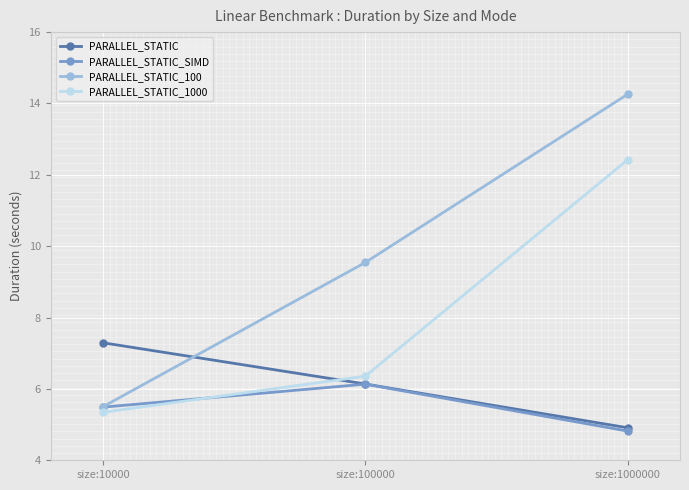

The value of PARALLEL_STATIC_1000 at size:100000 is 6.4. True or false?

True